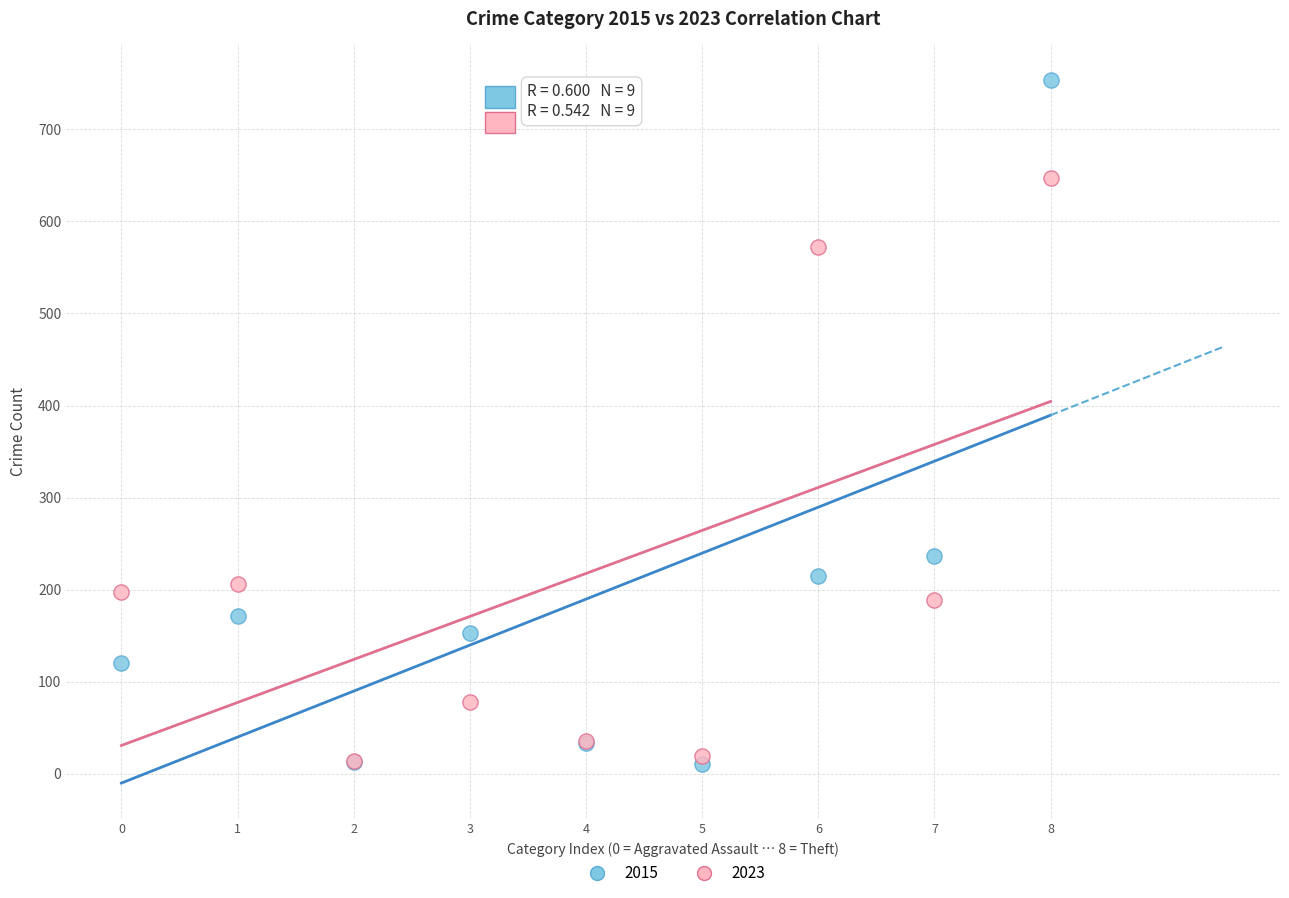

In the 2023 series, what Y value is closest to 330?

206